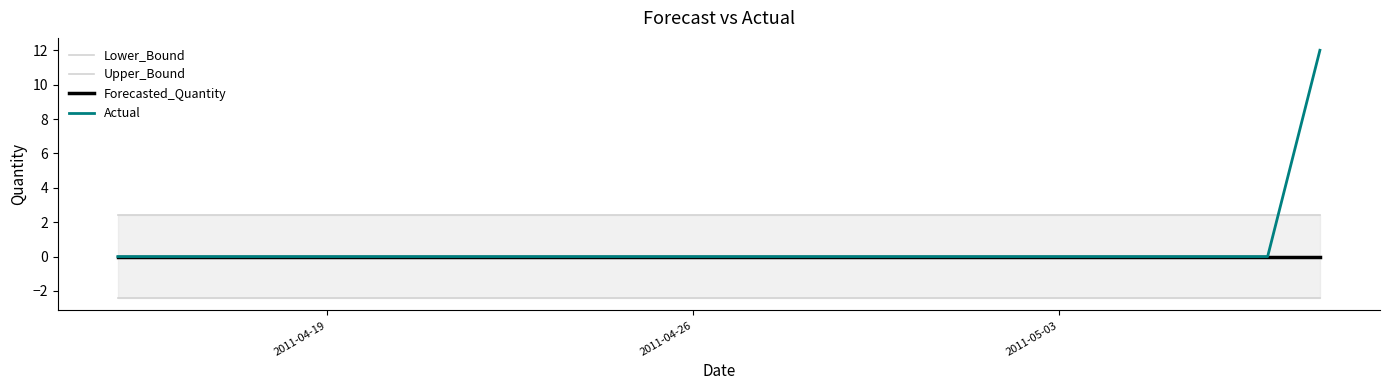

What are all the series names shown in the legend?

Lower_Bound, Upper_Bound, Forecasted_Quantity, Actual